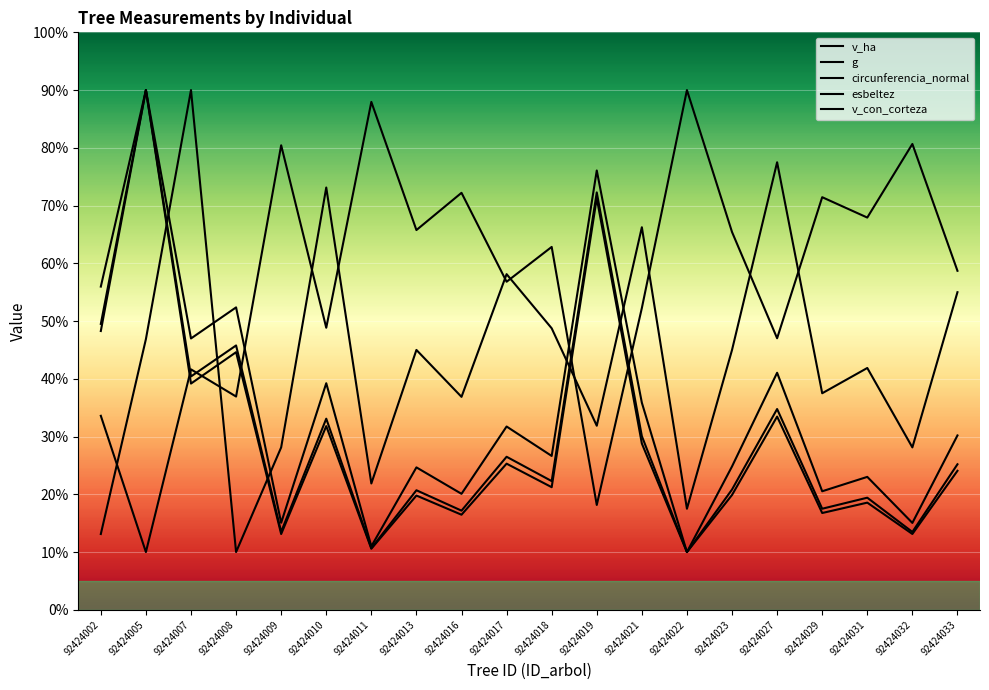

Rank the series by their maximum value, from lowest to highest.

v_ha, g, circunferencia_normal, esbeltez, v_con_corteza